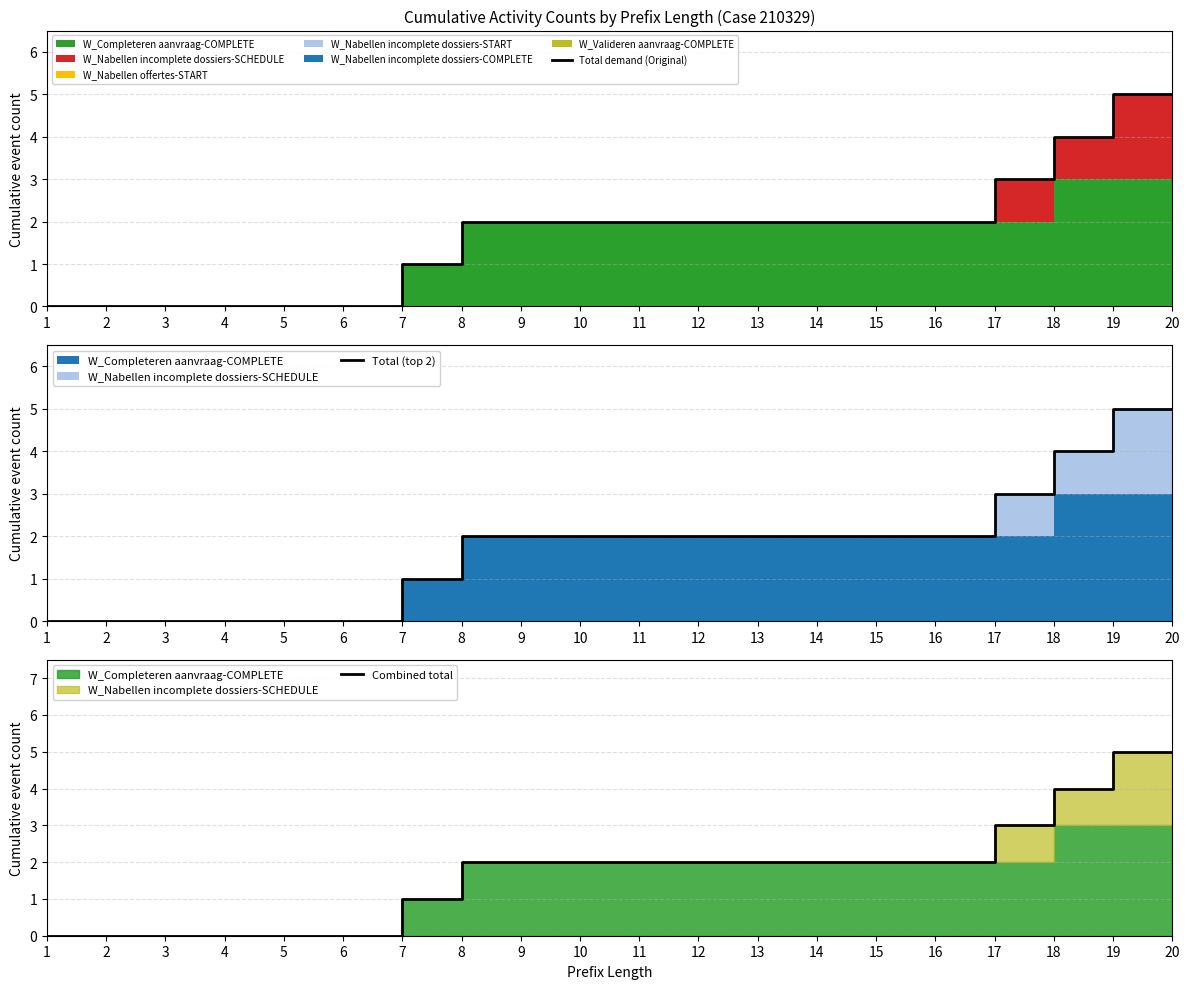

True or false: Total (top 2) has a value of 2 at 9.

True